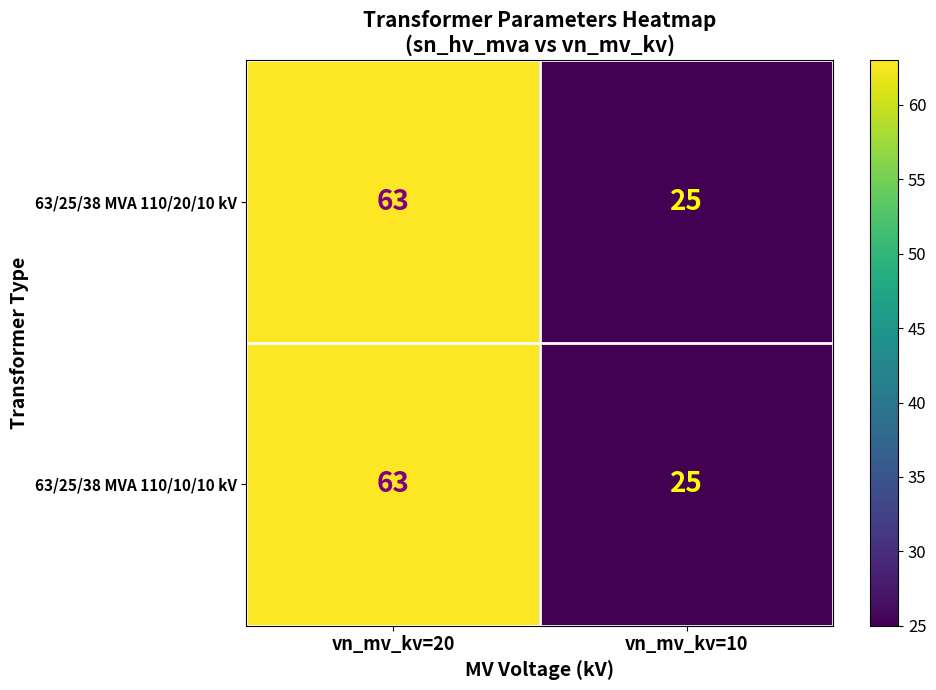

Reading left to right, list all the values displayed in this chart.

63/25/38 MVA 110/20/10 kV: vn_mv_kv=20=63	vn_mv_kv=10=25
63/25/38 MVA 110/10/10 kV: vn_mv_kv=20=63	vn_mv_kv=10=25